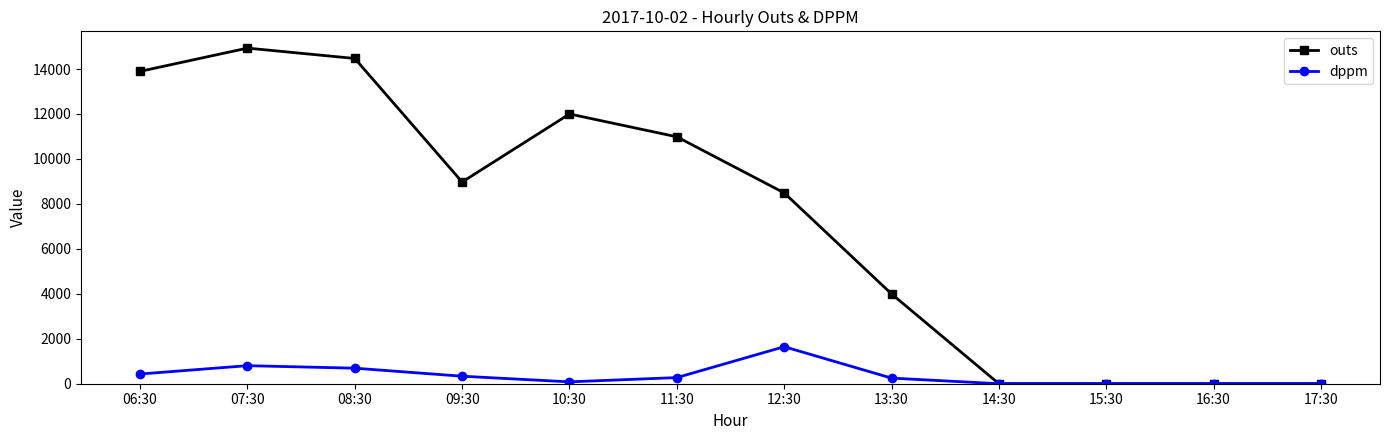

Is this an area chart (filled region under the line)?

No